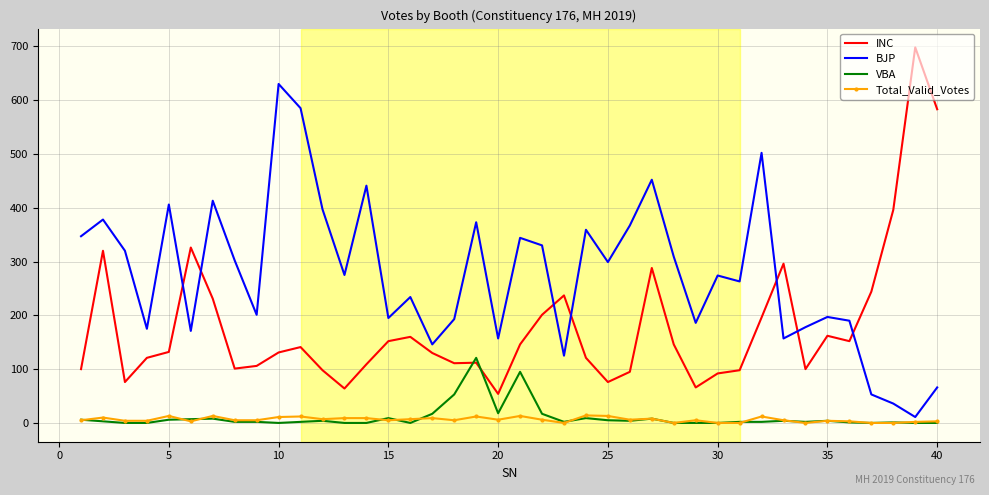

What is the maximum value shown in the chart?

698